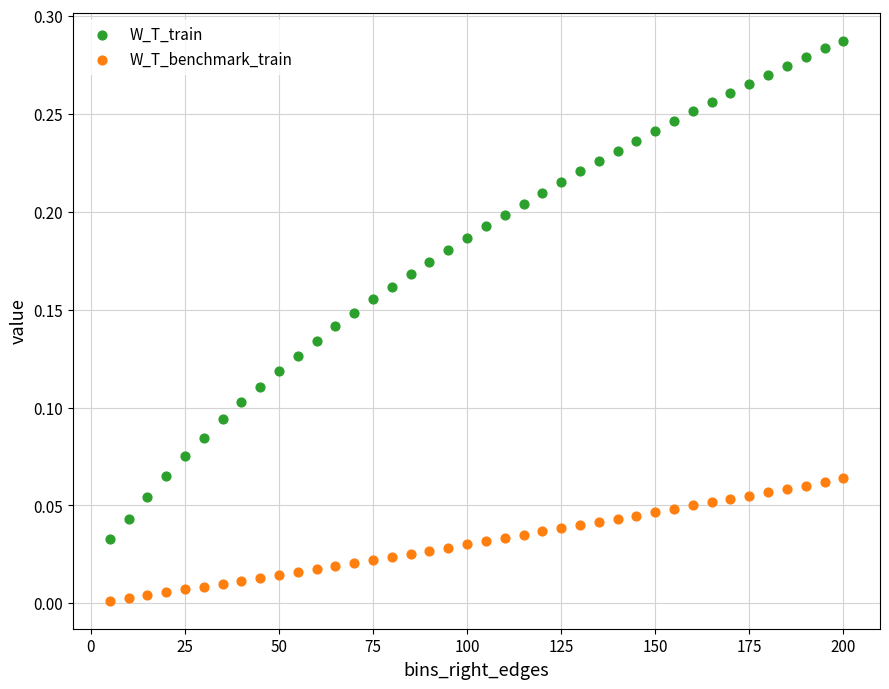

Which series contains the highest Y value?

W_T_train